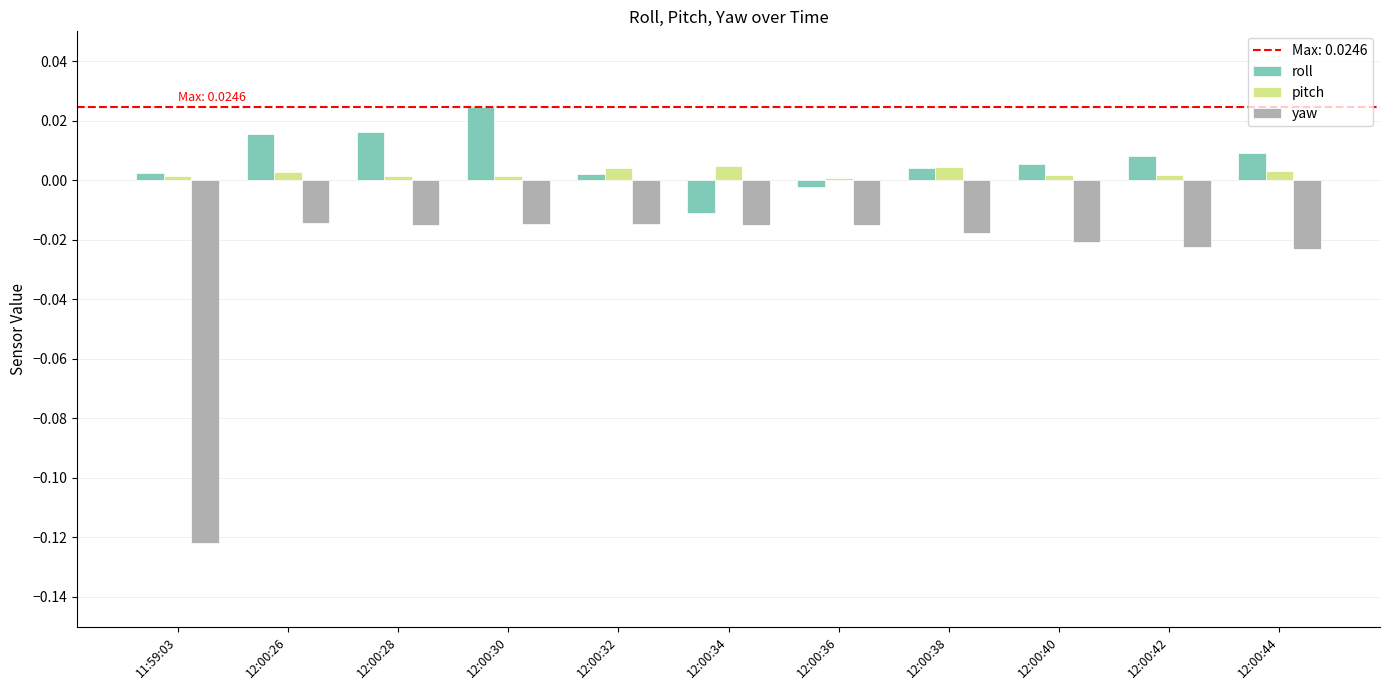

What position from the right is 12:00:44?

1